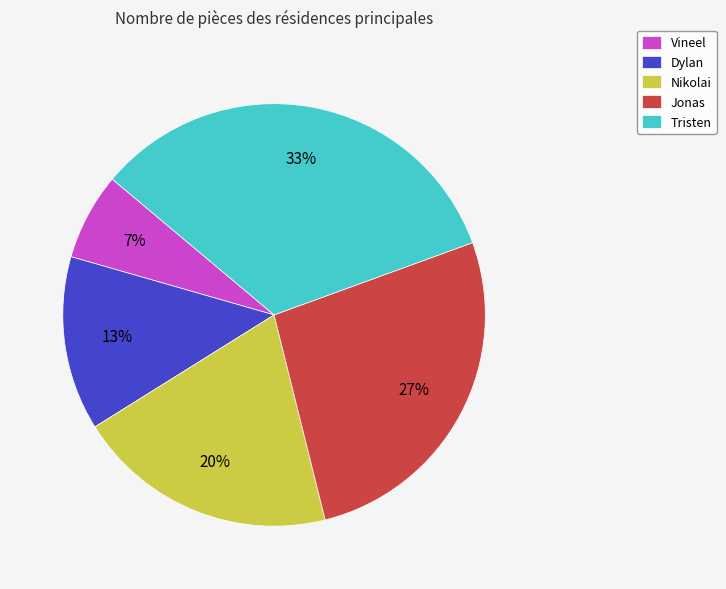

Count the number of slices in the pie.

5